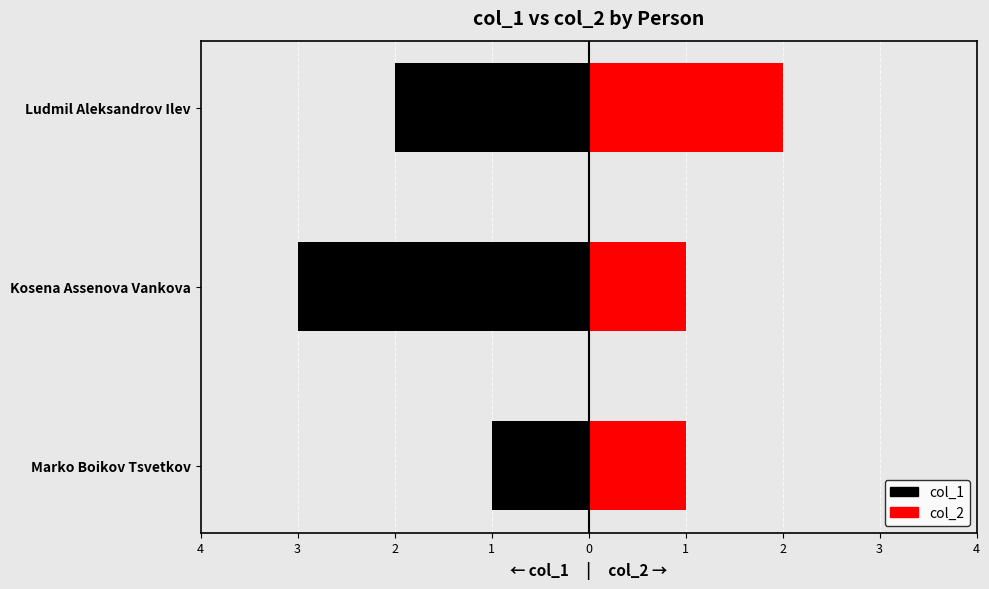

Rank the series at Marko Boikov Tsvetkov from lowest to highest value.

col_1, col_2